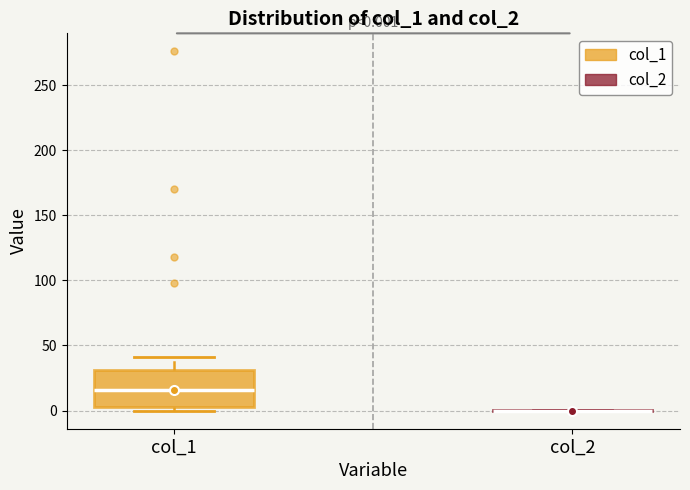

Comparing the boxes themselves (not the whiskers), which one is the tallest?

col_1